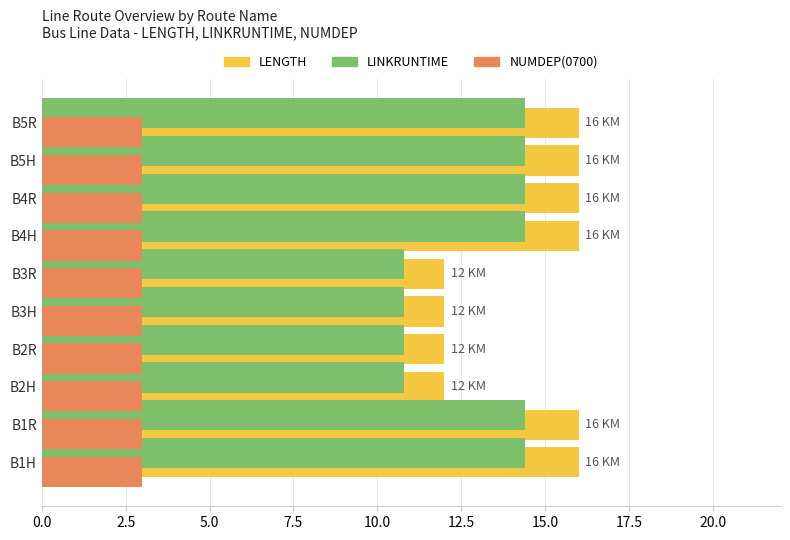

What is the difference between the highest and lowest values at B1H?

13.0